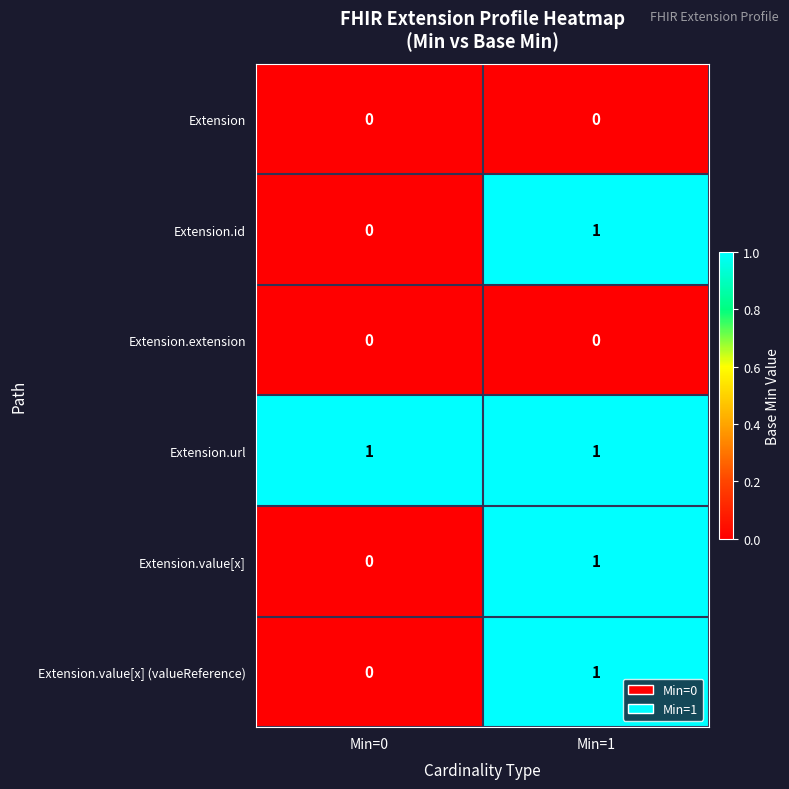

Rank the categories by Extension.value[x] (valueReference) value from highest to lowest.

Min=1, Min=0